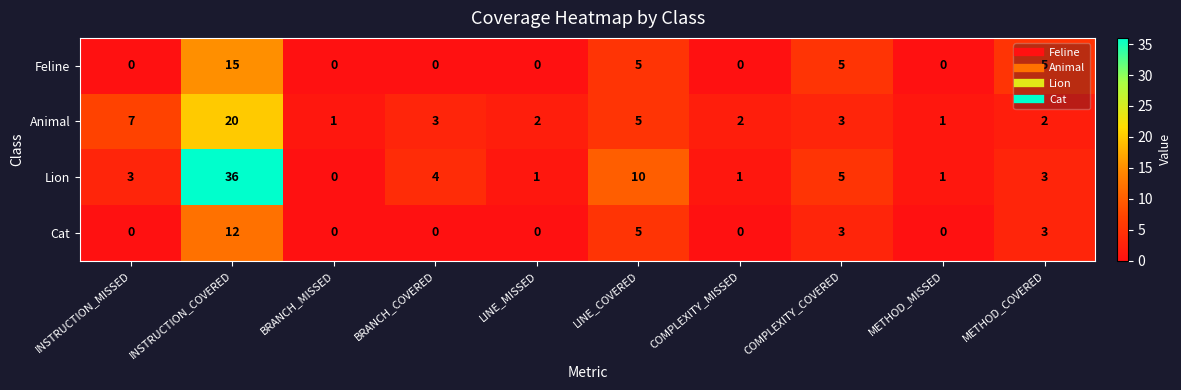

Which series has the largest total across all categories?

Lion